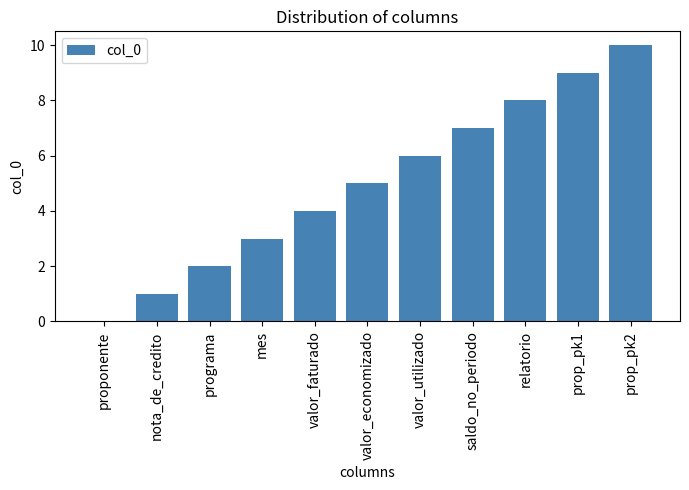

What is the sum of all values?

55